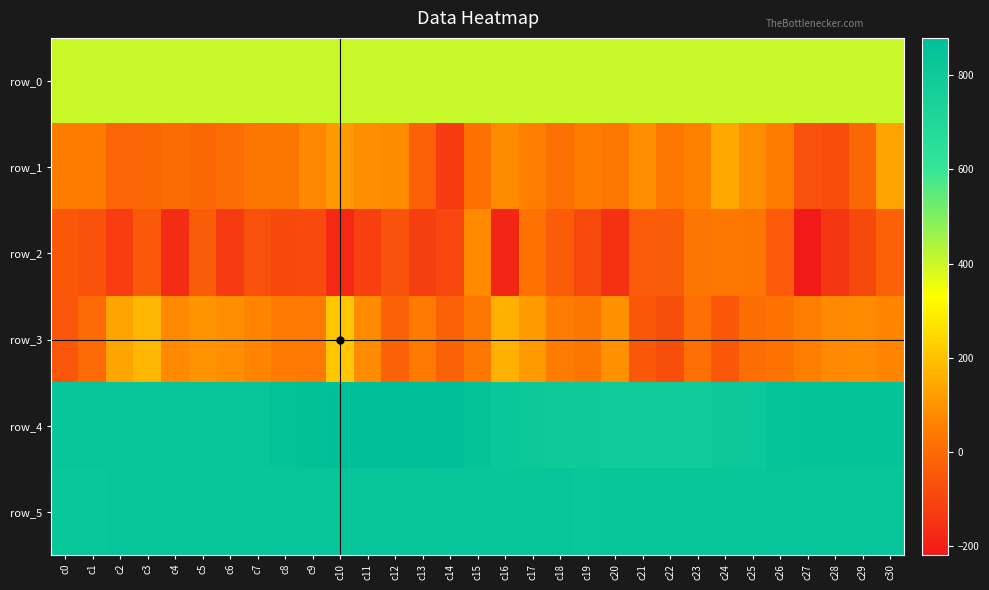

The value of row_5 at c5 is 824.0. True or false?

True